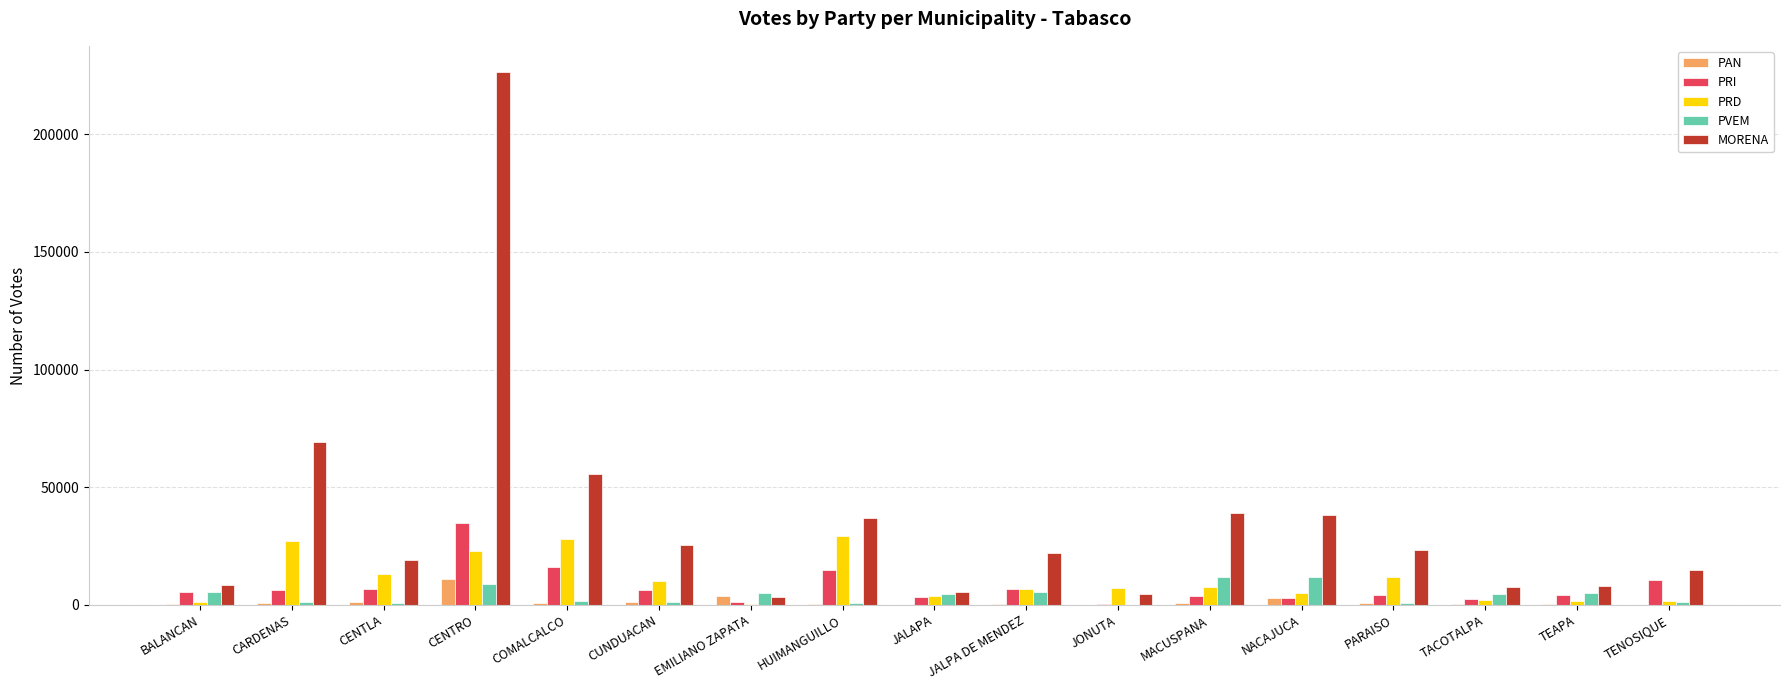

True or false: PAN has a value of 439 at HUIMANGUILLO.

True